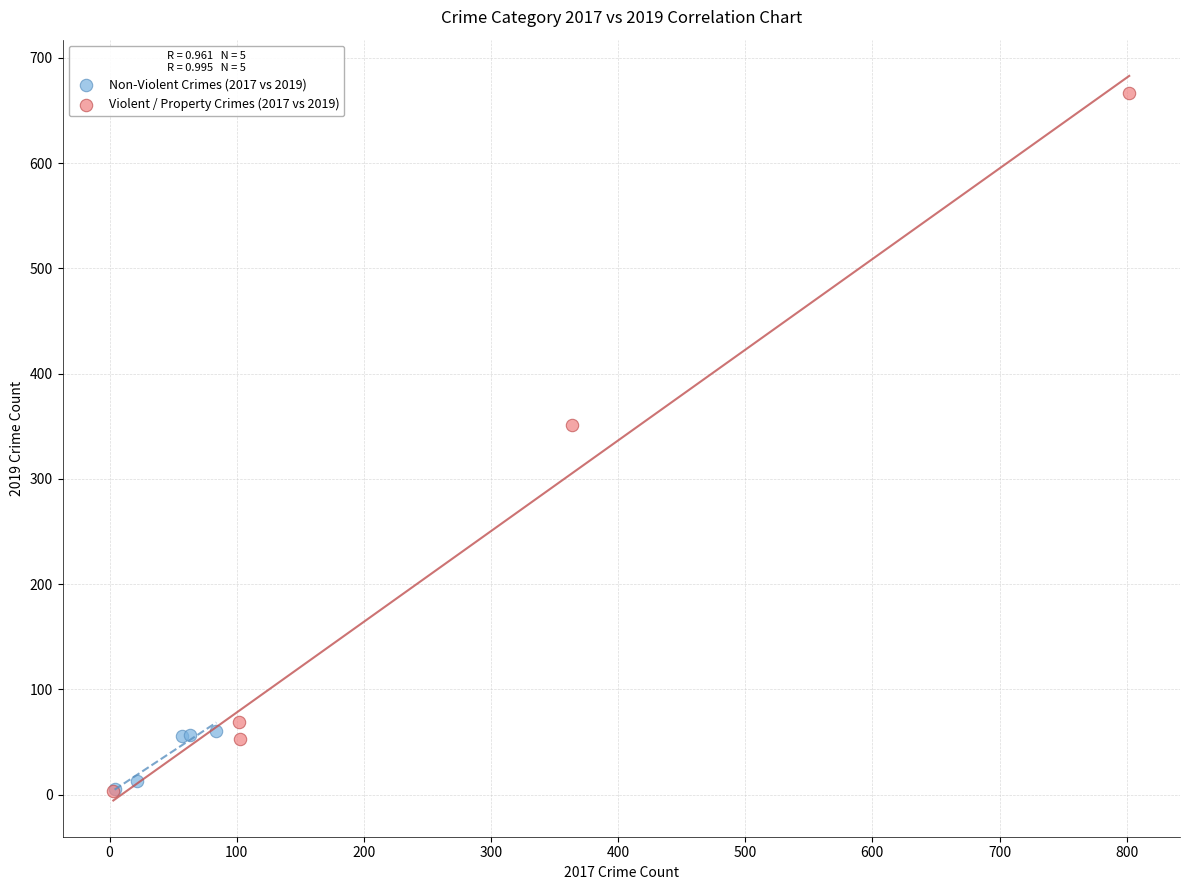

Which series contains the highest Y value?

Violent / Property Crimes (2017 vs 2019)